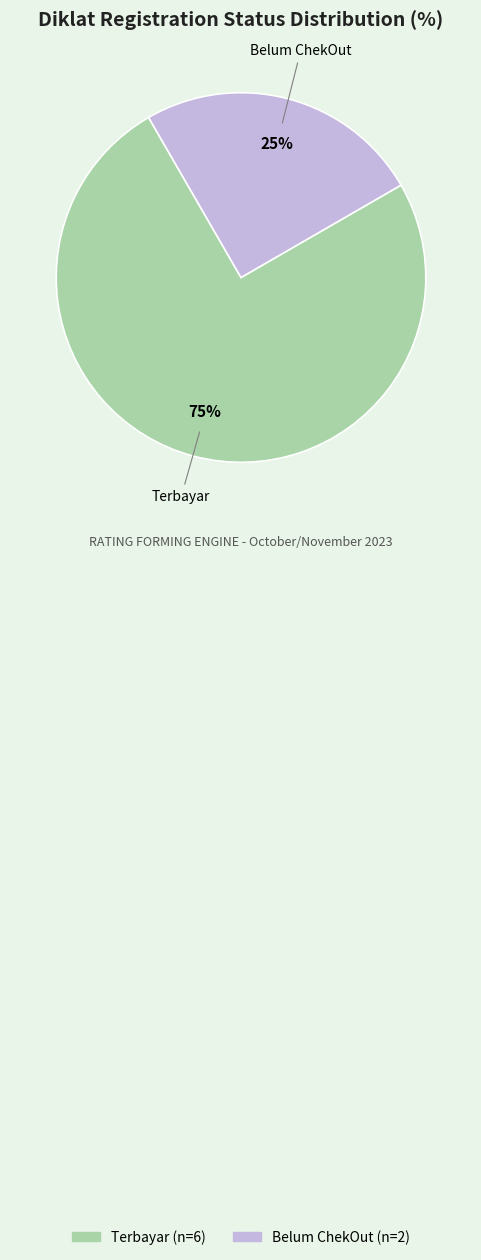

Count the number of slices in the pie.

2